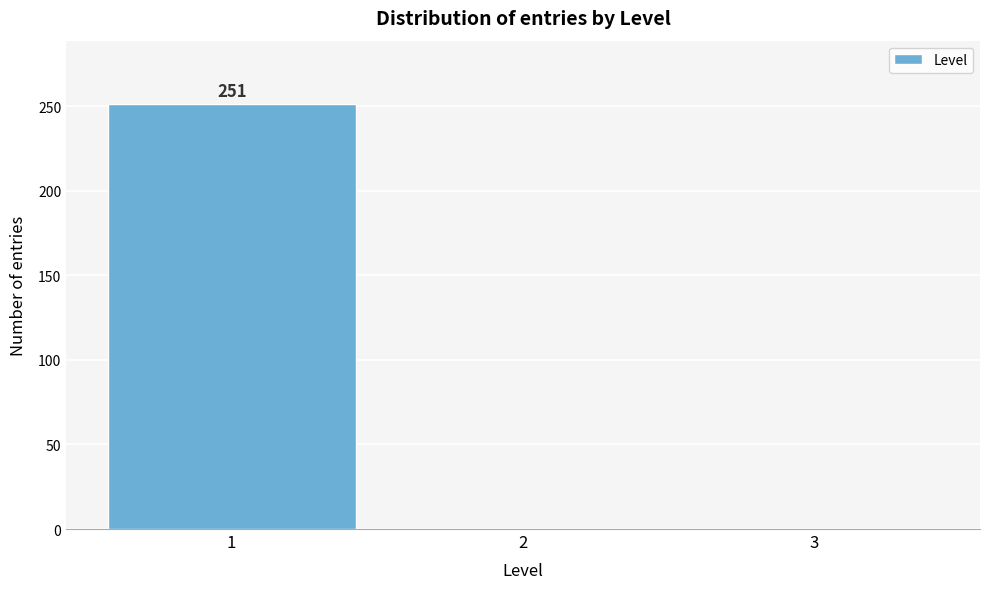

Which range on the x-axis has the tallest bar?

0.5 to 1.5